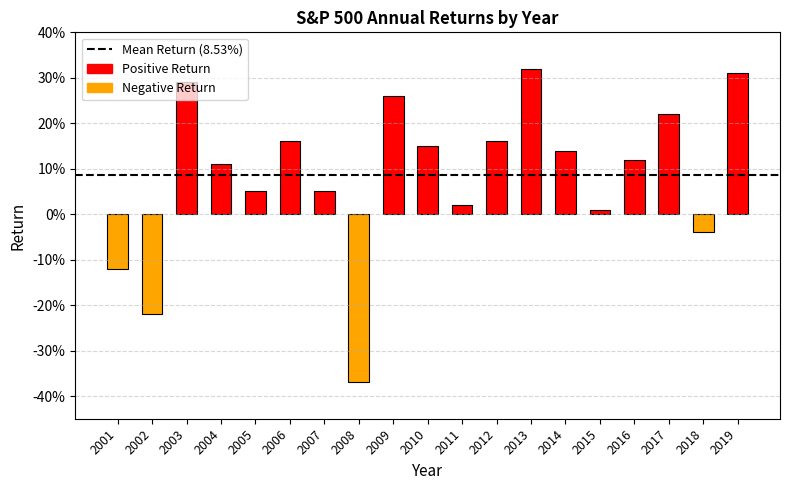

Does the chart contain any negative values?

Yes